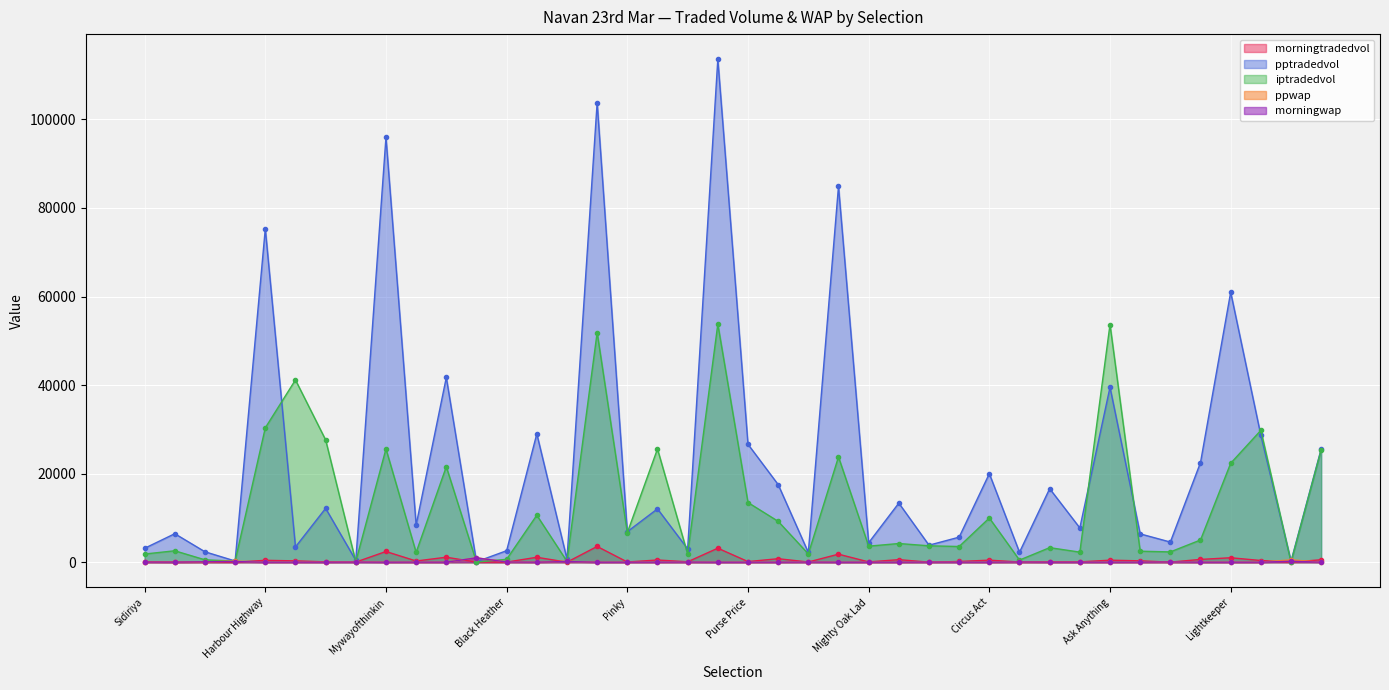

What is the maximum value shown in the chart?

113582.7